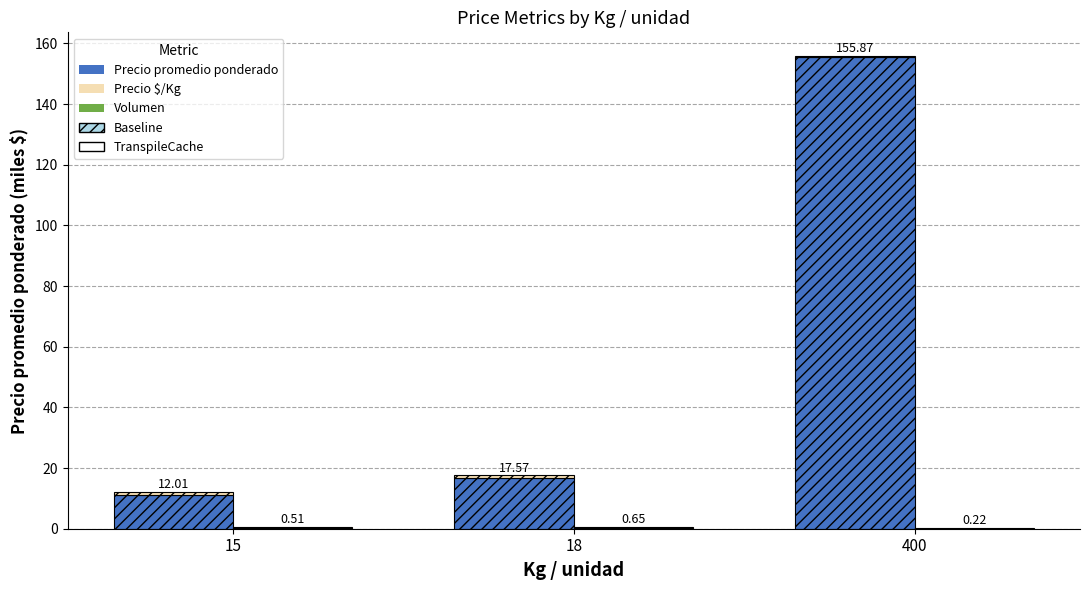

At which category is the sum across all series the highest?

400